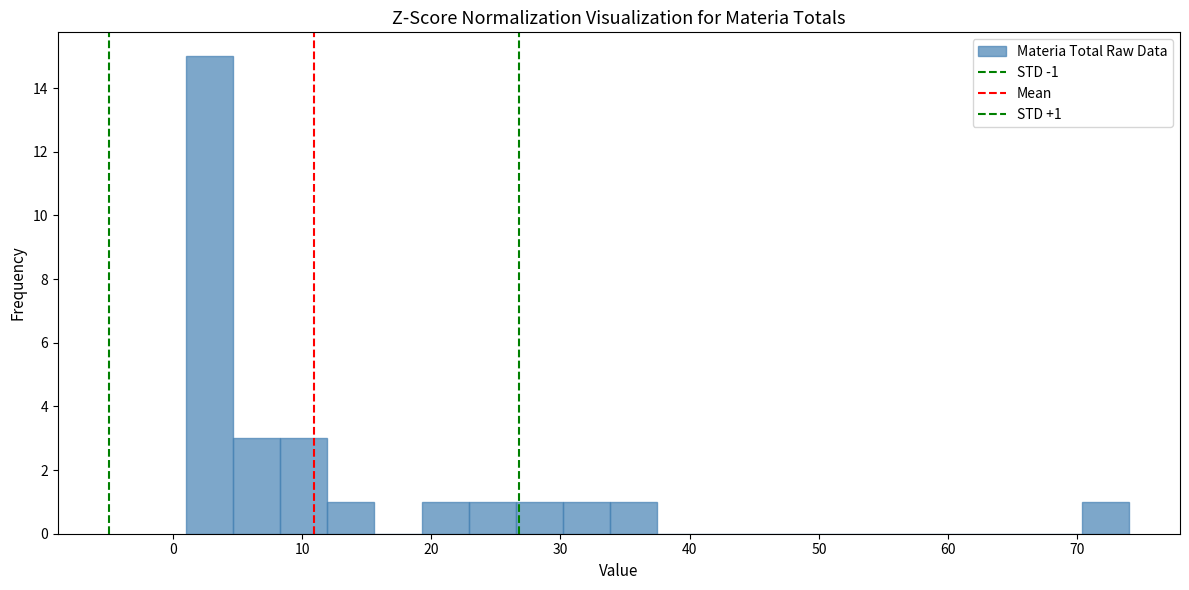

Around what value on the x-axis is the tallest bar? Give the approximate position of its centre, as read against the axis.

3